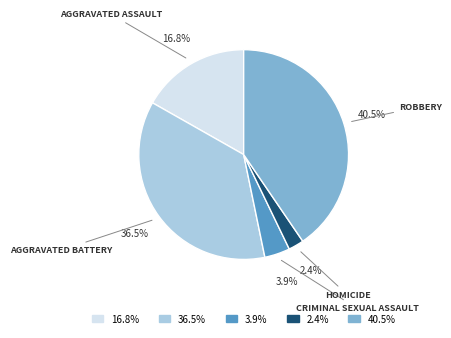

Is there any slice that represents more than half of the pie?

No